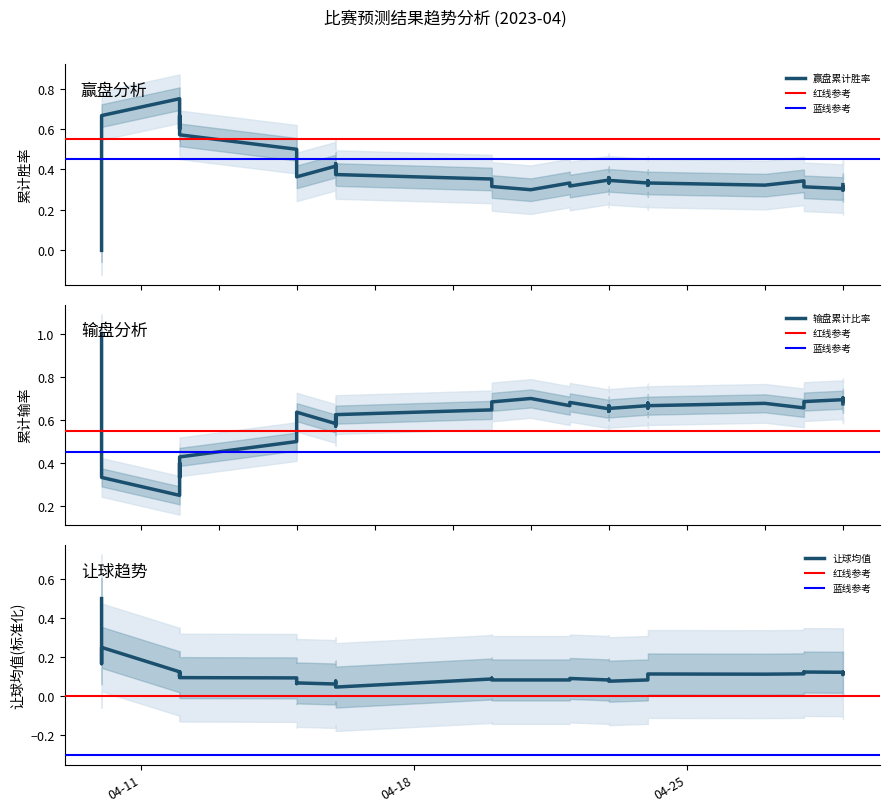

What is the difference between the highest and lowest values at 15?

1